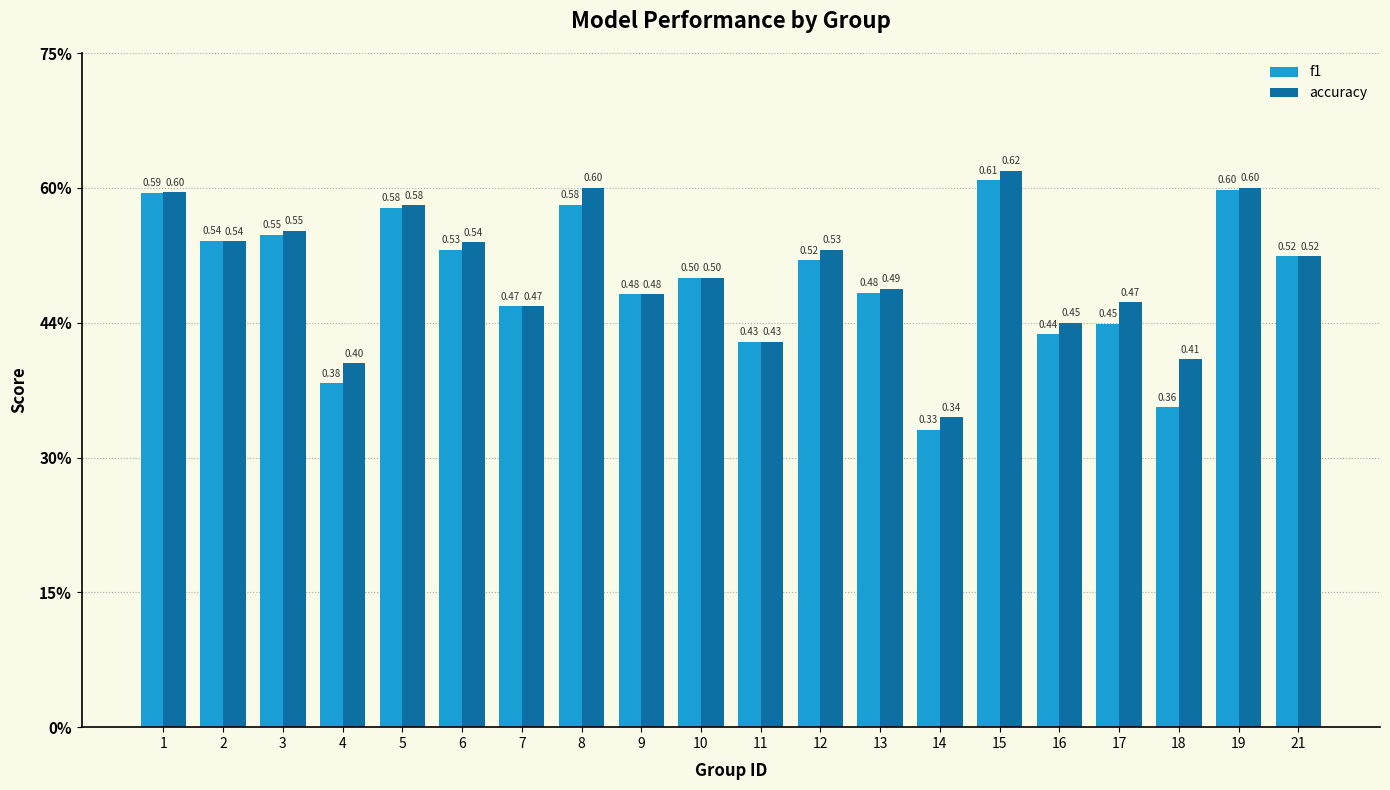

Reading right to left, list all the values displayed in this chart.

f1: 0.5	0.6	0.4	0.4	0.4	0.6	0.3	0.5	0.5	0.4	0.5	0.5	0.6	0.5	0.5	0.6	0.4	0.5	0.5	0.6
accuracy: 0.5	0.6	0.4	0.5	0.5	0.6	0.3	0.5	0.5	0.4	0.5	0.5	0.6	0.5	0.5	0.6	0.4	0.6	0.5	0.6